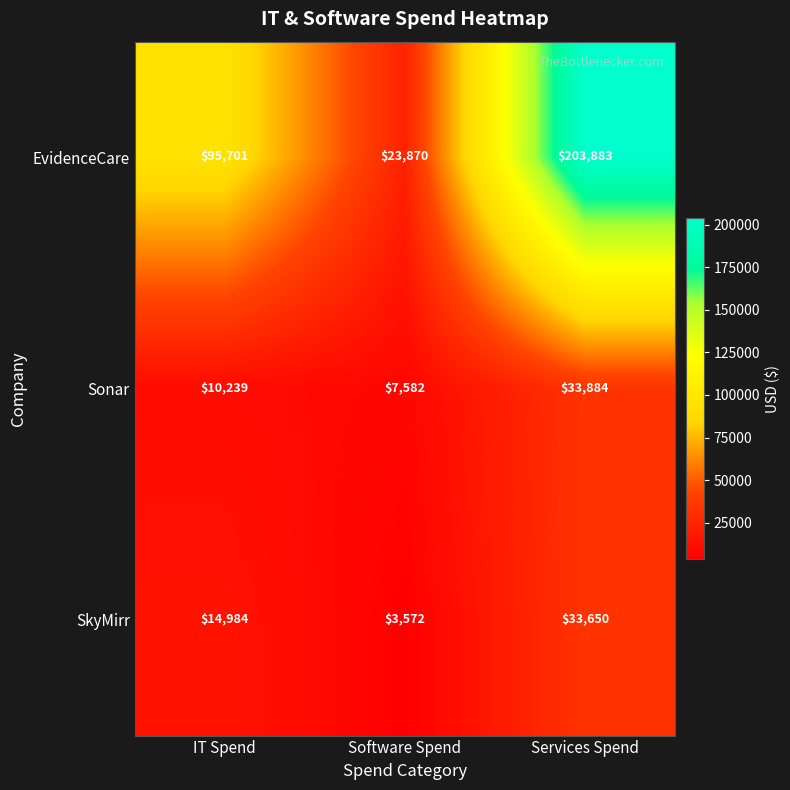

Is it true that SkyMirr equals 2368 at Software Spend?

False